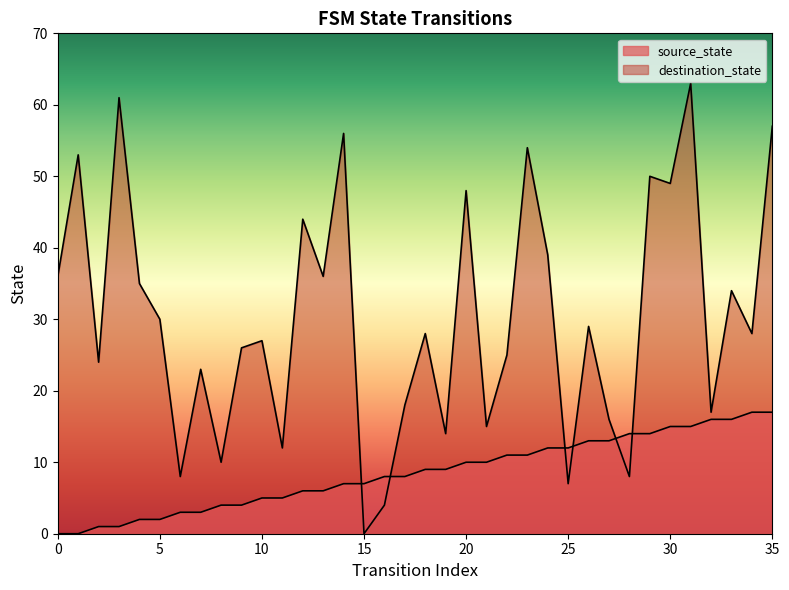

Between 19 and 33, which series saw the biggest shift?

destination_state